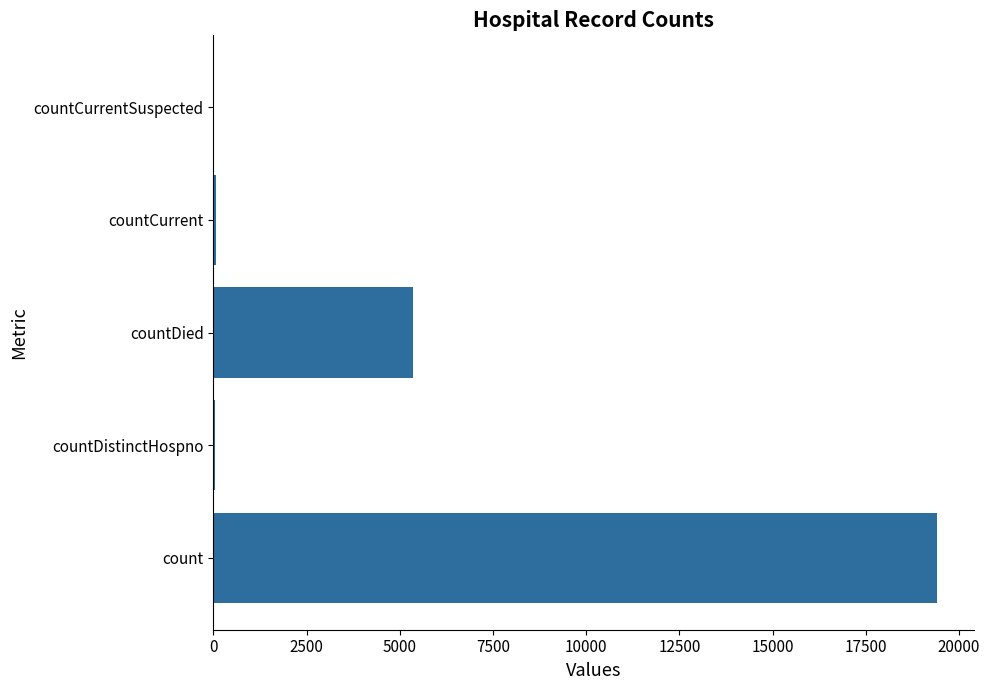

Is it true that the value at countCurrentSuspected is 10190?

False